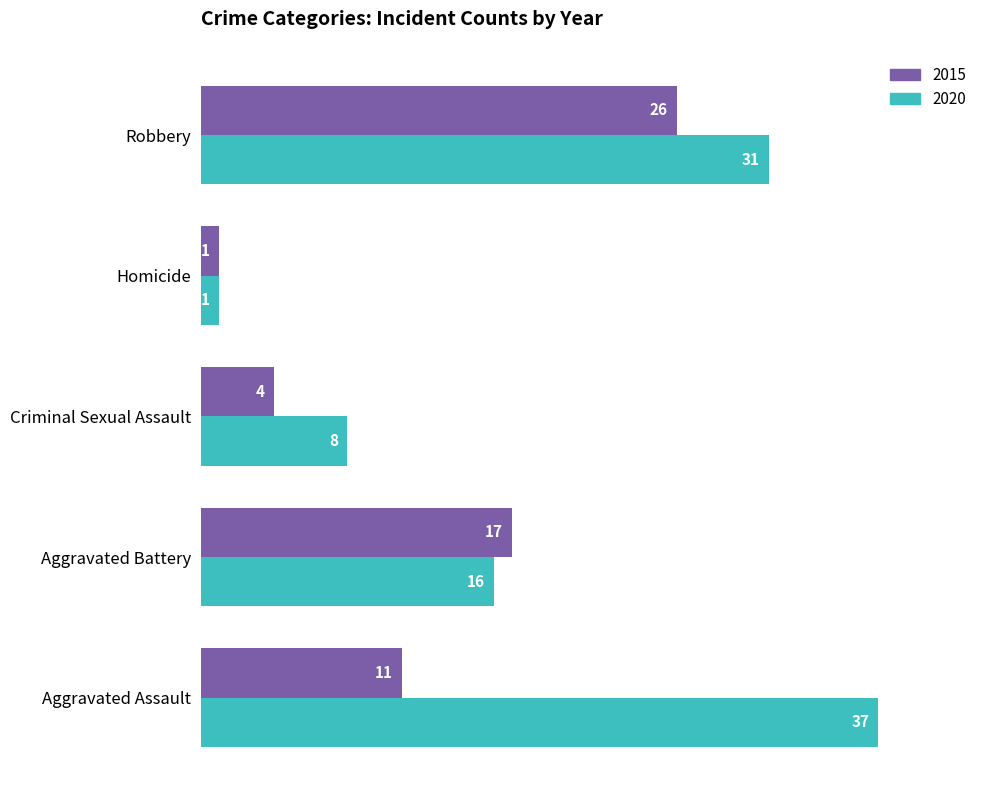

Count the number of categories in the chart.

5